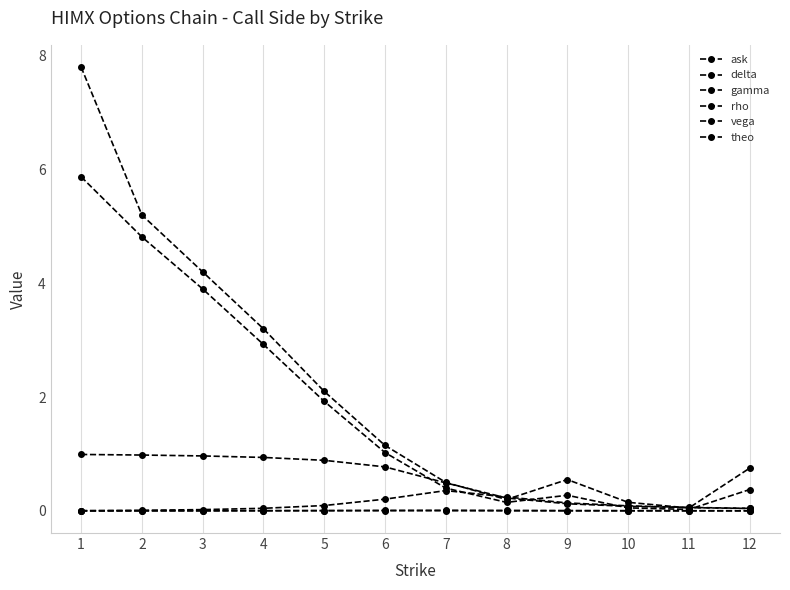

How many intersections are there between gamma and ask?

4